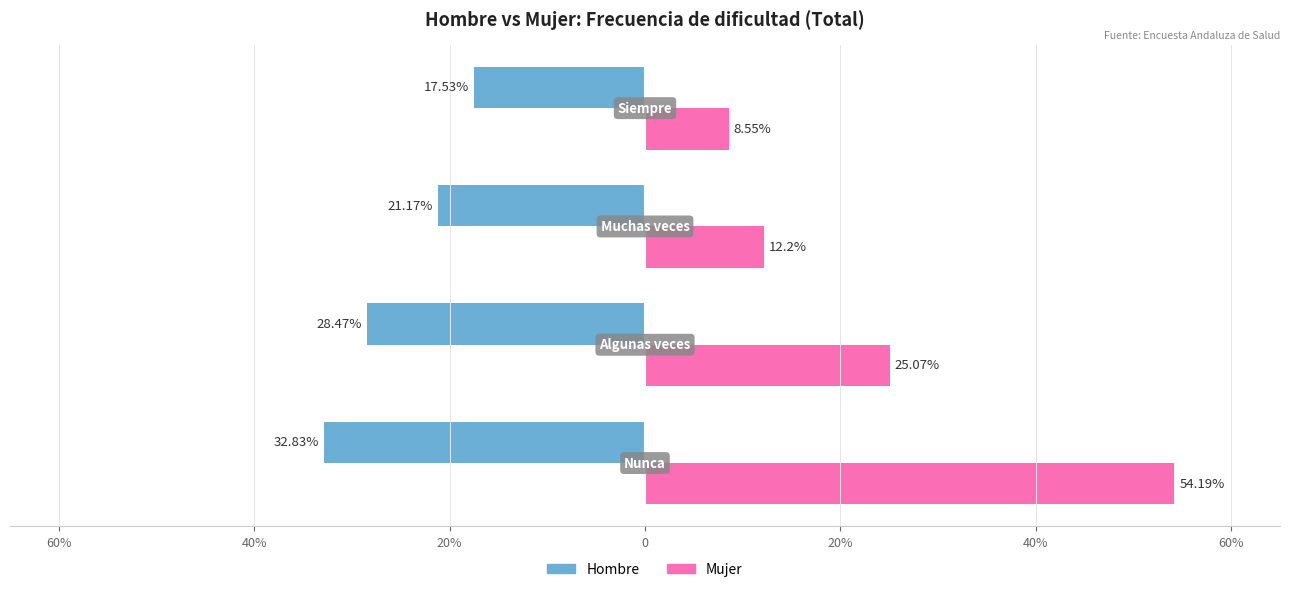

What are all the series names shown in the legend?

Hombre, Mujer